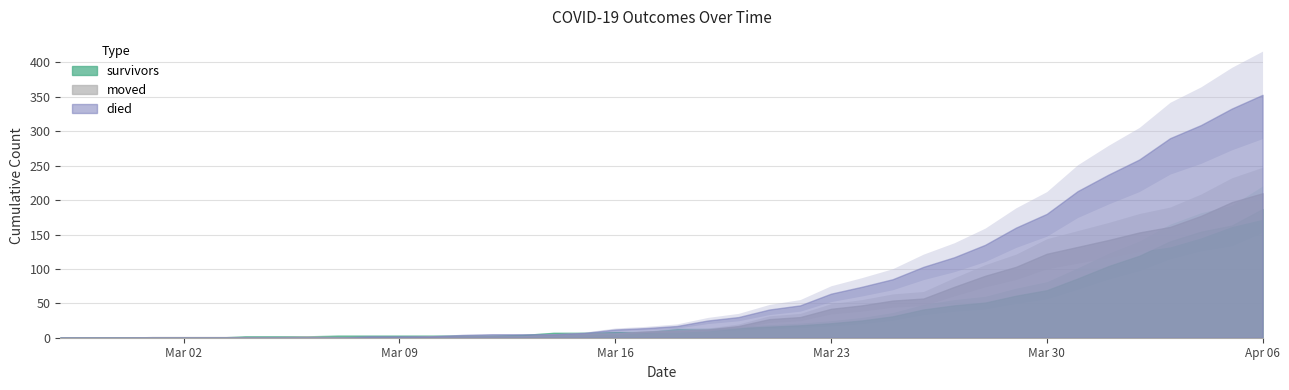

List the labels in order of died value, largest first.

2020-04-06, 2020-04-05, 2020-04-04, 2020-04-03, 2020-04-02, 2020-04-01, 2020-03-31, 2020-03-30, 2020-03-29, 2020-03-28, 2020-03-27, 2020-03-26, 2020-03-25, 2020-03-24, 2020-03-23, 2020-03-22, 2020-03-21, 2020-03-20, 2020-03-19, 2020-03-18, 2020-03-17, 2020-03-16, 2020-03-15, 2020-03-12, 2020-03-13, 2020-03-14, 2020-03-11, 2020-03-08, 2020-03-09, 2020-03-10, 2020-02-27, 2020-02-28, 2020-02-29, 2020-03-01, 2020-03-02, 2020-03-03, 2020-03-04, 2020-03-05, 2020-03-06, 2020-03-07